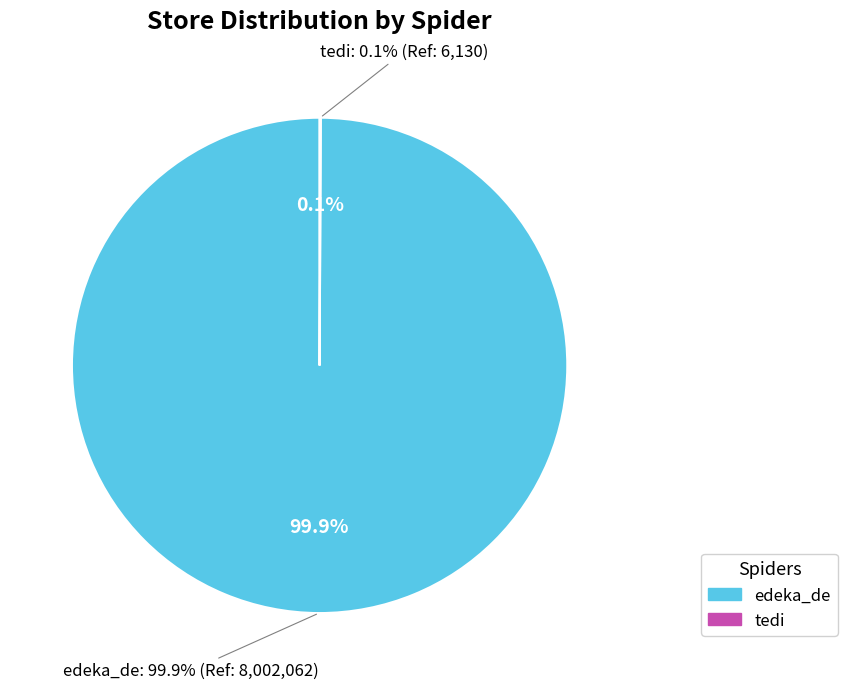

What percentage do tedi and edeka_de together represent?

100.0%